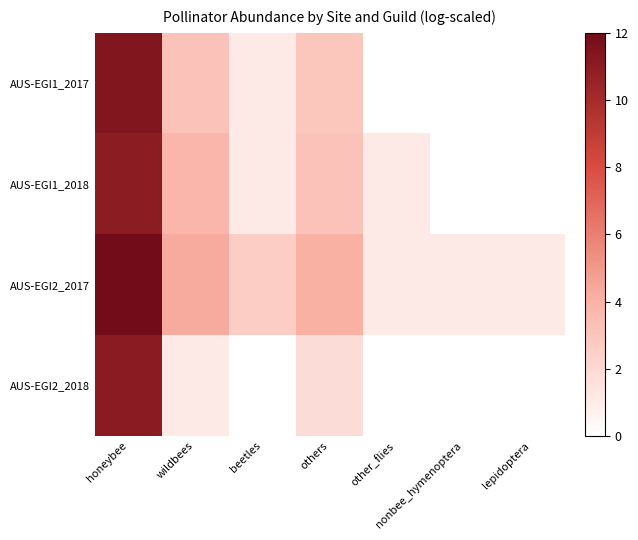

Which has a higher value, other_flies or others?

others